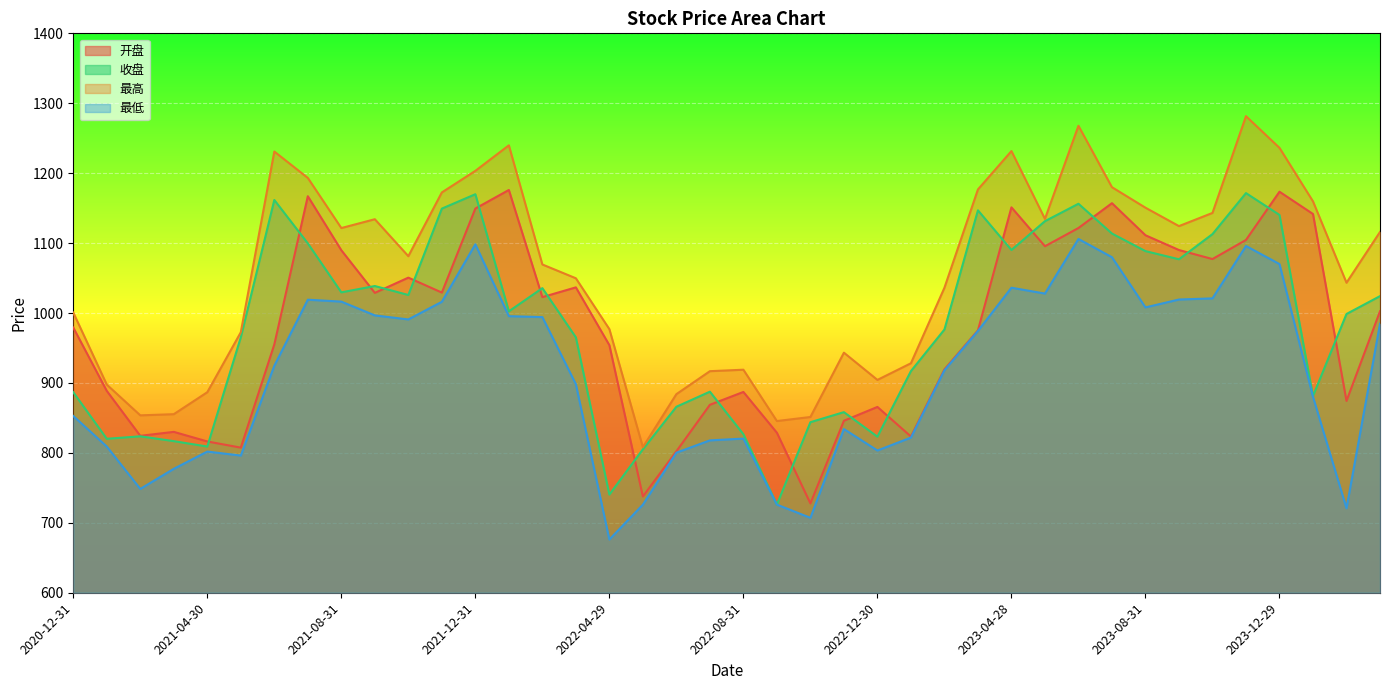

Between 2021-08-31 and 2021-09-30, which series saw the biggest shift?

开盘